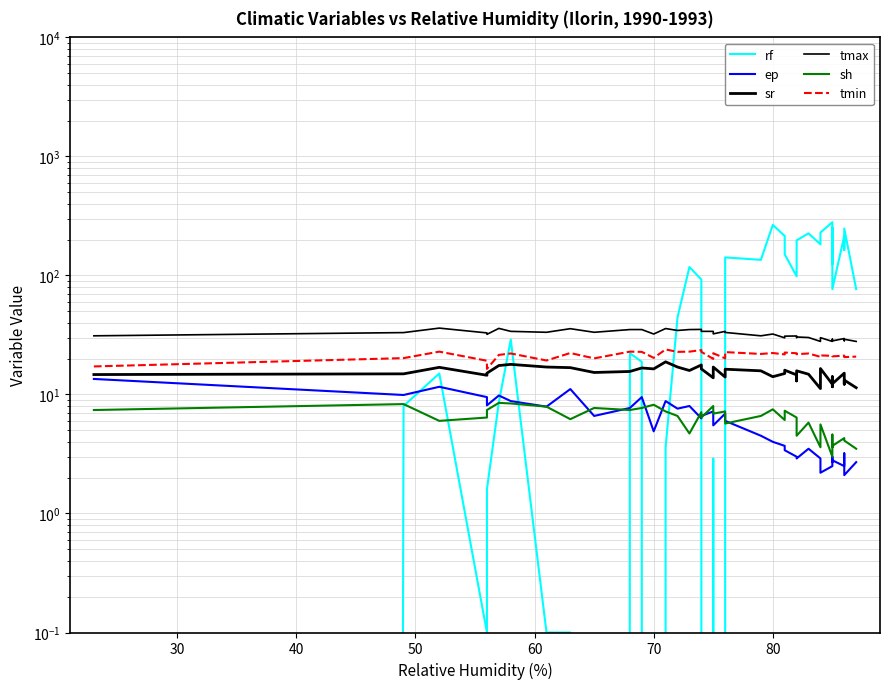

The value of sr at 9 is 6.2. True or false?

False